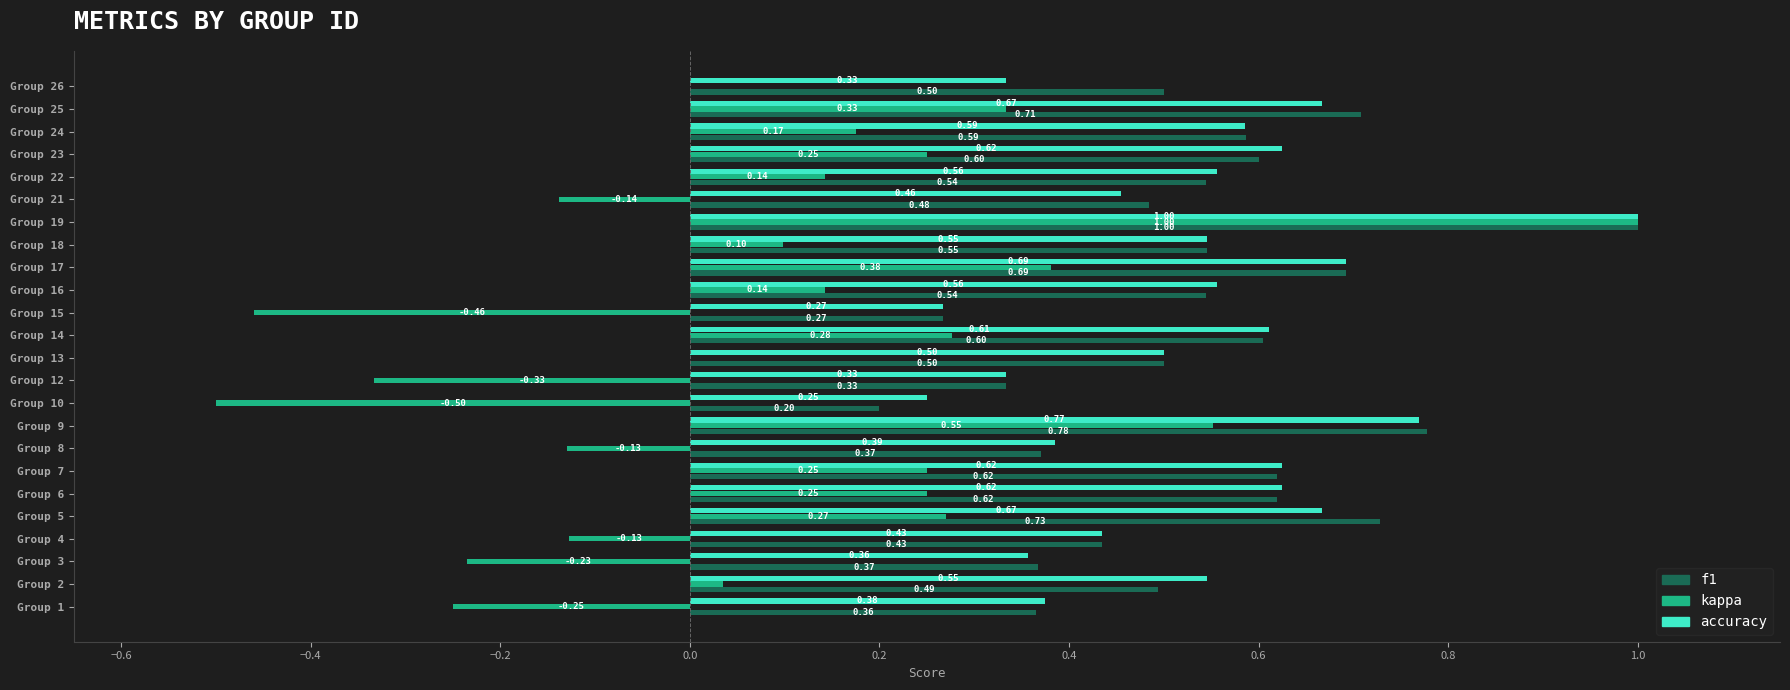

Which series has the largest total across all categories?

f1